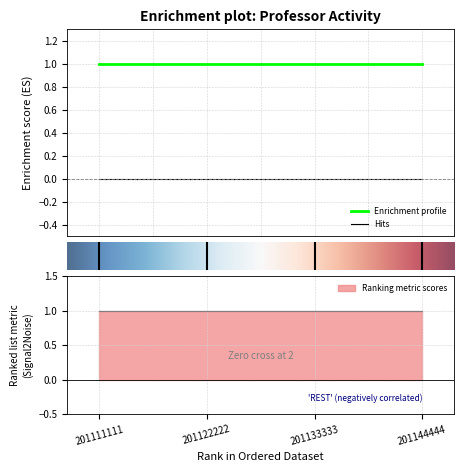

What is the spread (max minus min) of values at 201144444?

1